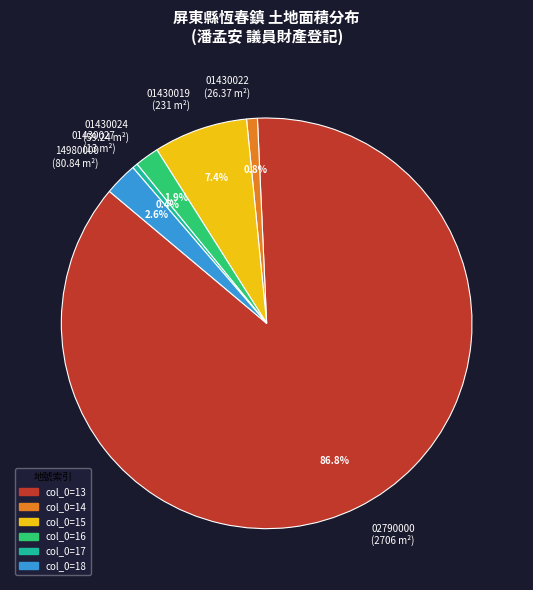

Which has a higher value, 01430024 (59.24 m²) or 01430019 (231 m²)?

01430019 (231 m²)